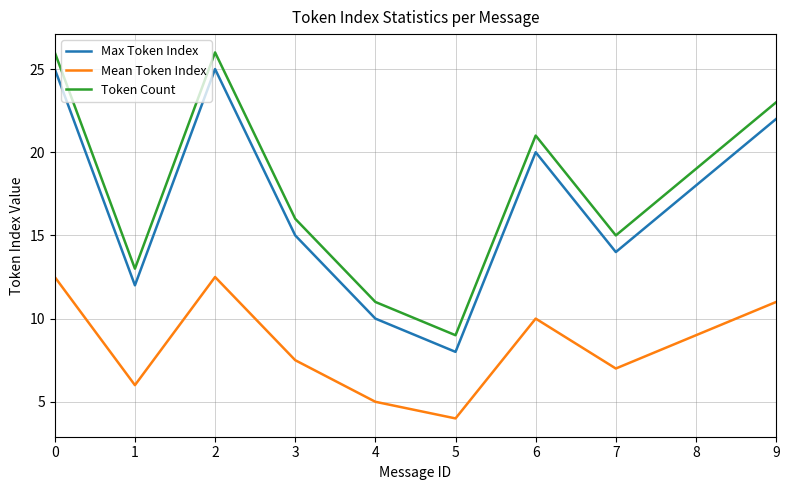

What are all the series names shown in the legend?

Max Token Index, Mean Token Index, Token Count